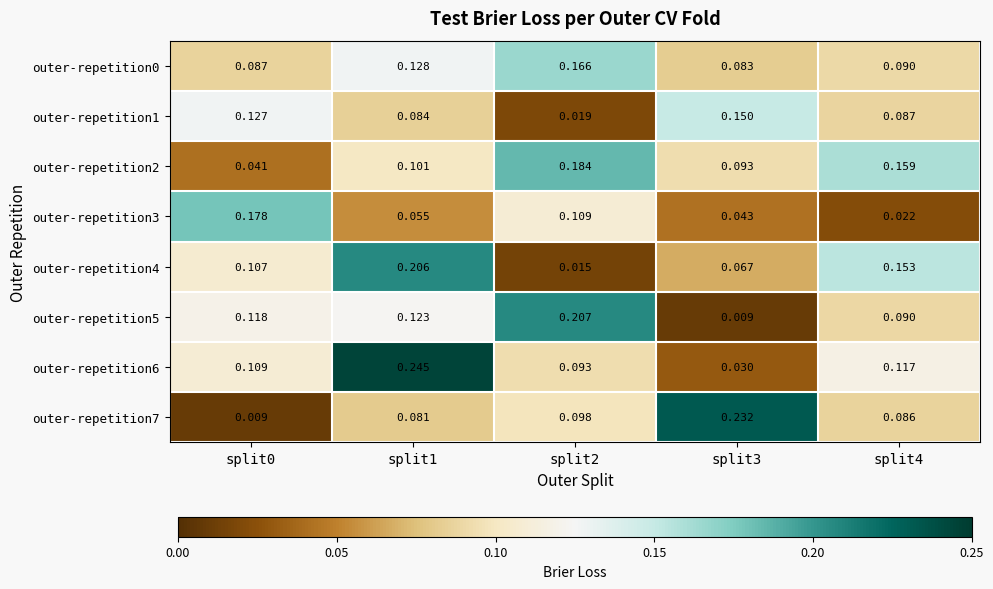

Is the value of outer-repetition1 at split4 greater than the value of outer-repetition7 at split3?

No